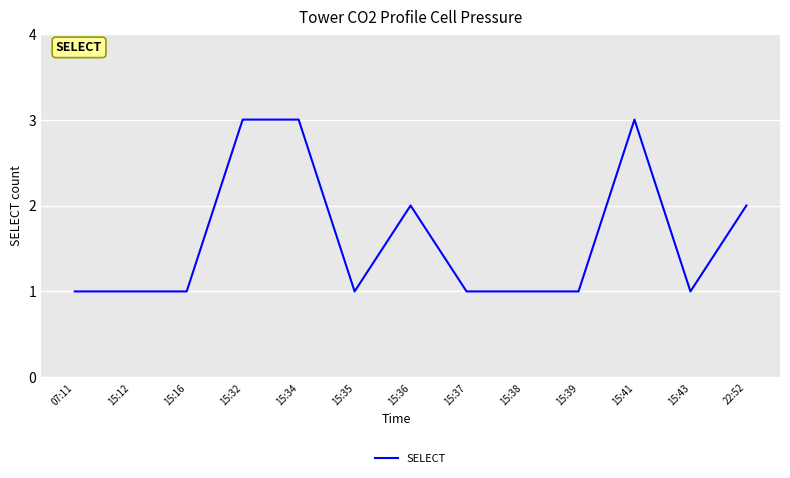

What is the greatest value displayed?

3